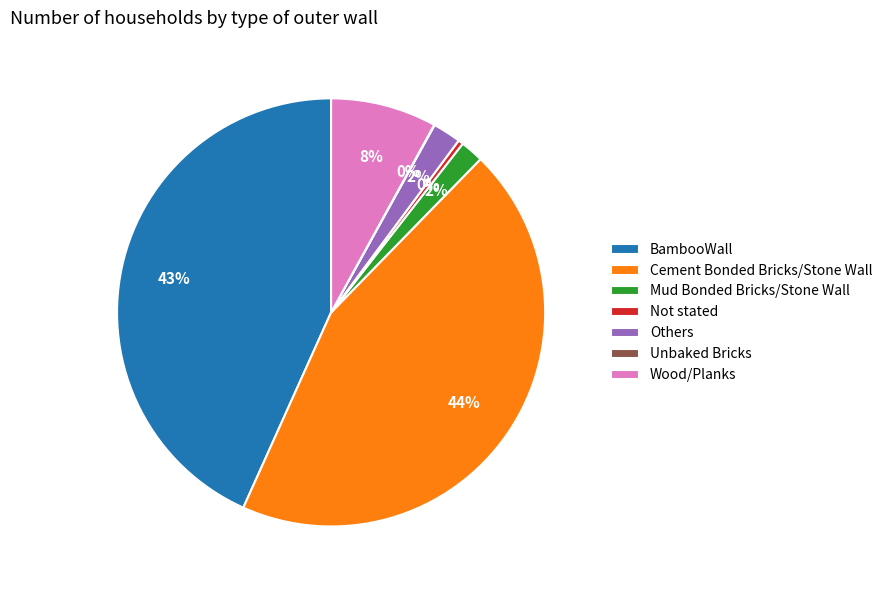

To the nearest percent, what is the combined percentage of Mud Bonded Bricks/Stone Wall and Cement Bonded Bricks/Stone Wall?

46%